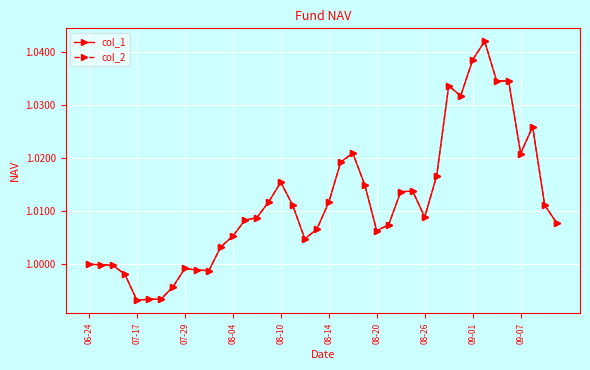

Does the chart have visible grid lines?

Yes